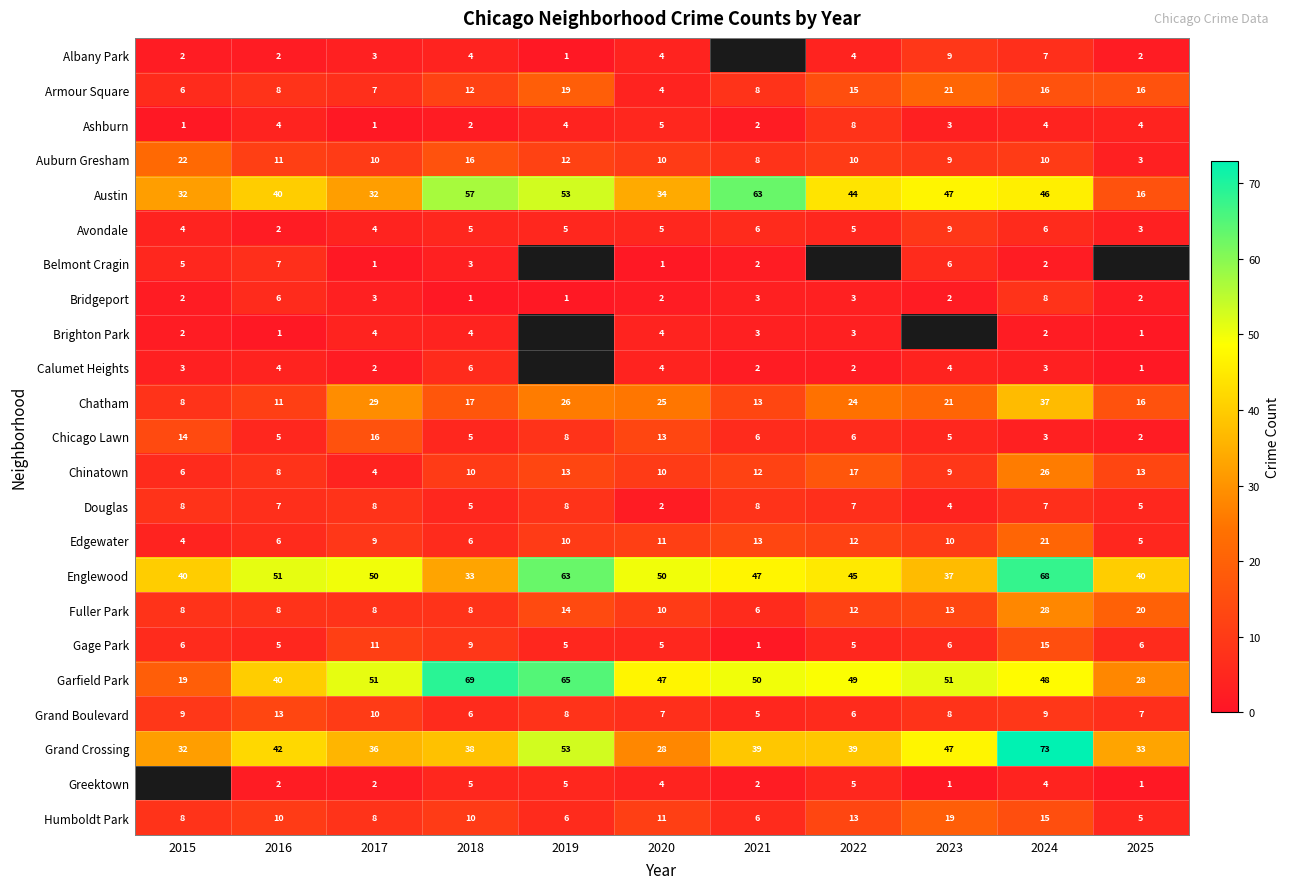

How many categories are shown in the chart?

11